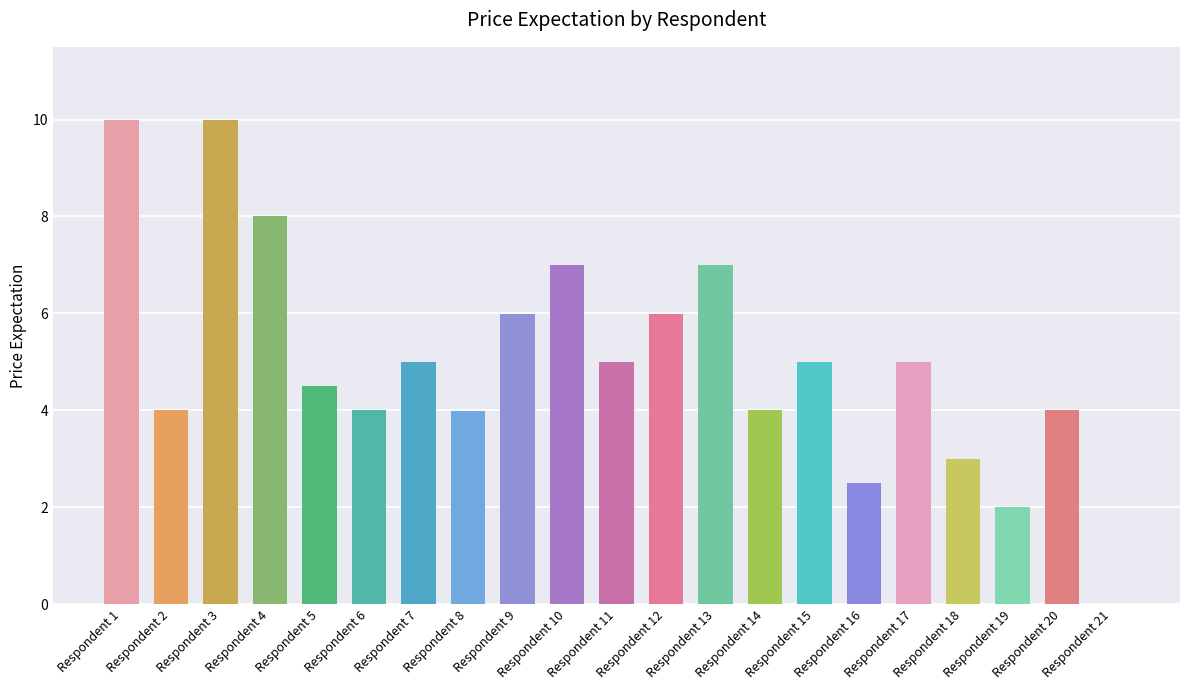

Reading right to left, what are all the values shown in this chart?

0.0	4.0	2.0	3.0	5.0	2.5	5.0	4.0	7.0	6.0	5.0	7.0	6.0	4.0	5.0	4.0	4.5	8.0	10.0	4.0	10.0